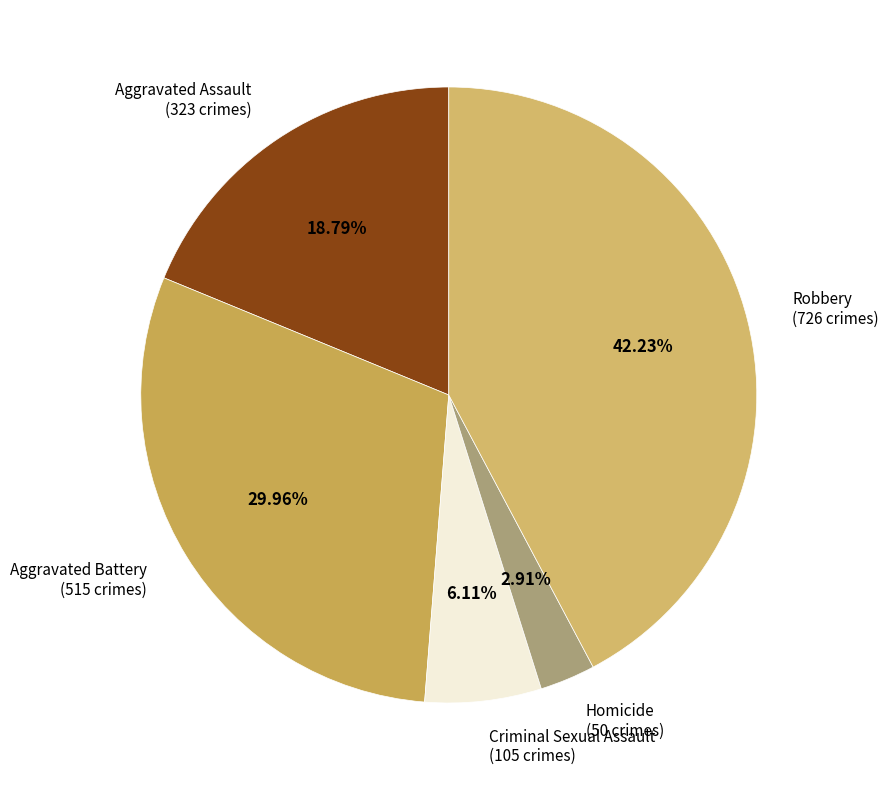

Count the number of slices in the pie.

5